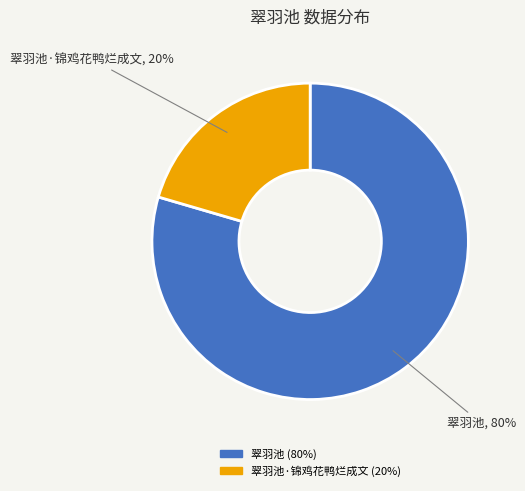

What is the largest slice in the pie chart?

翠羽池